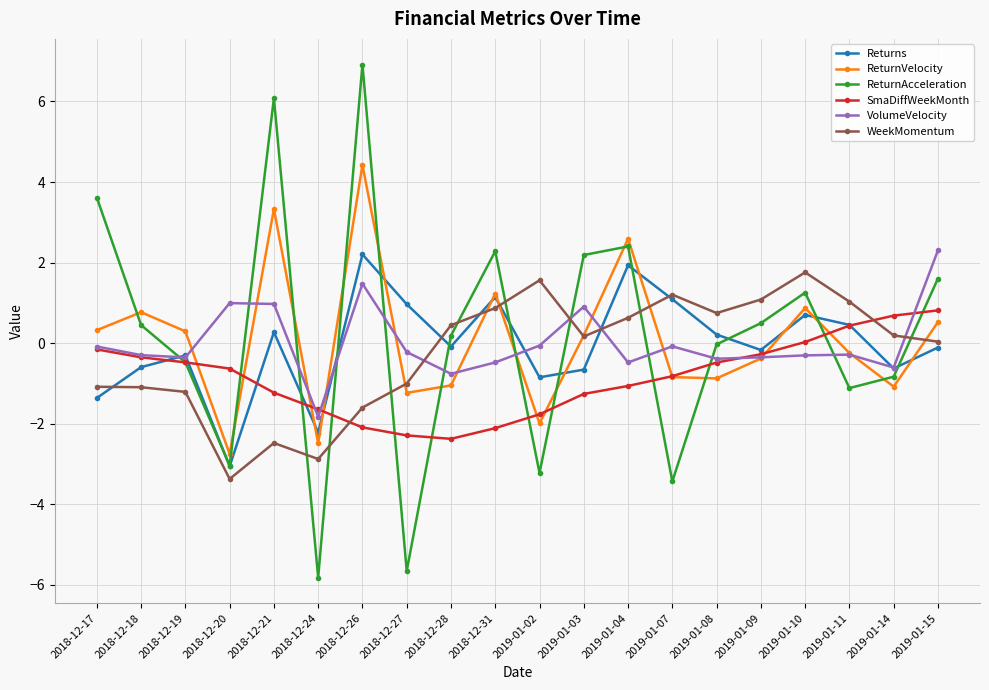

What is the approximate value of WeekMomentum at 2018-12-18?

-1.1